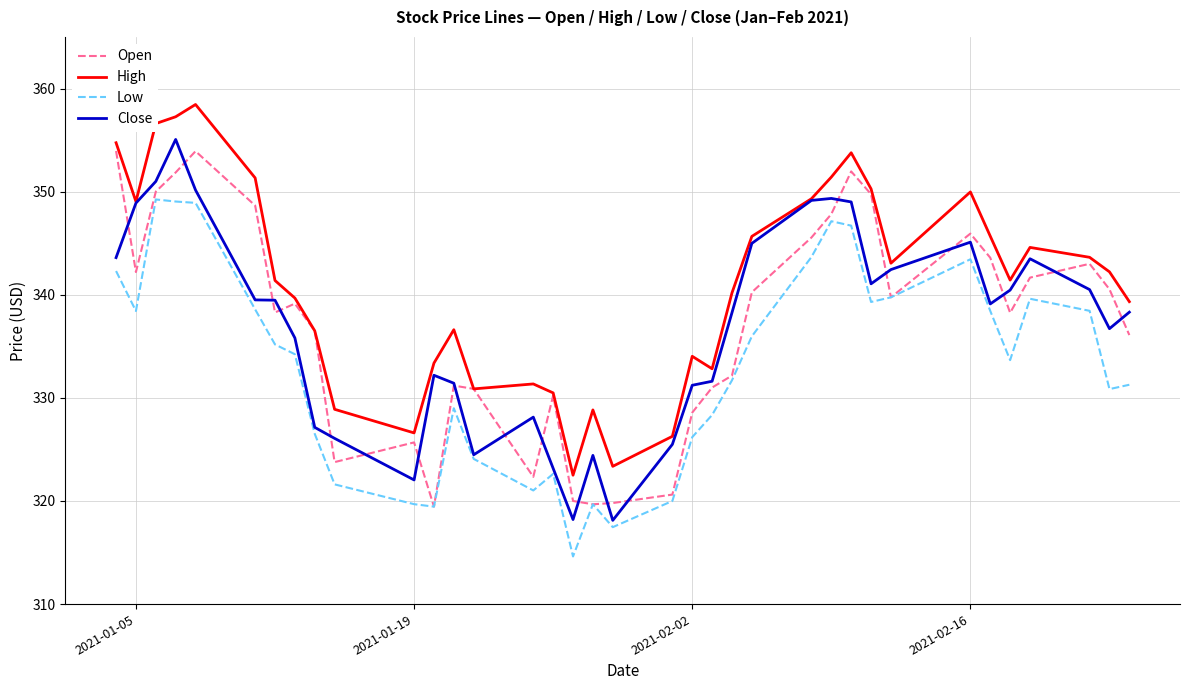

True or false: High and Low intersect in this chart.

False